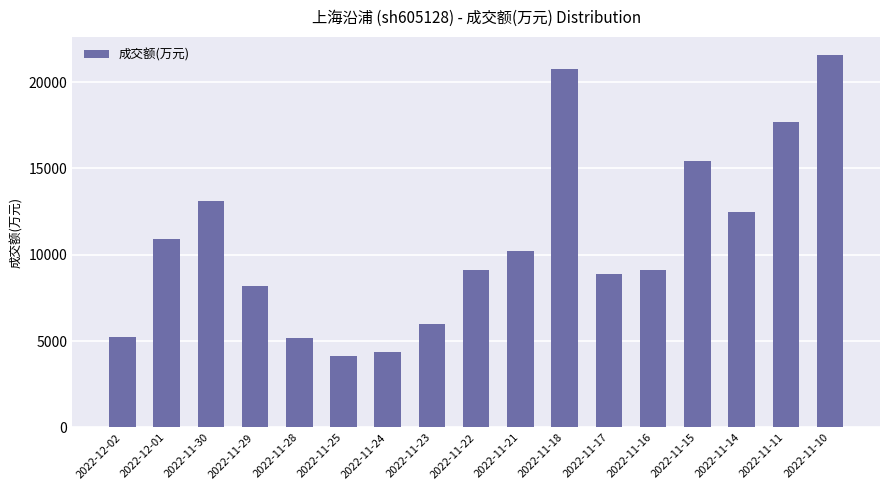

Where does the data first go above 9132?

2022-12-01